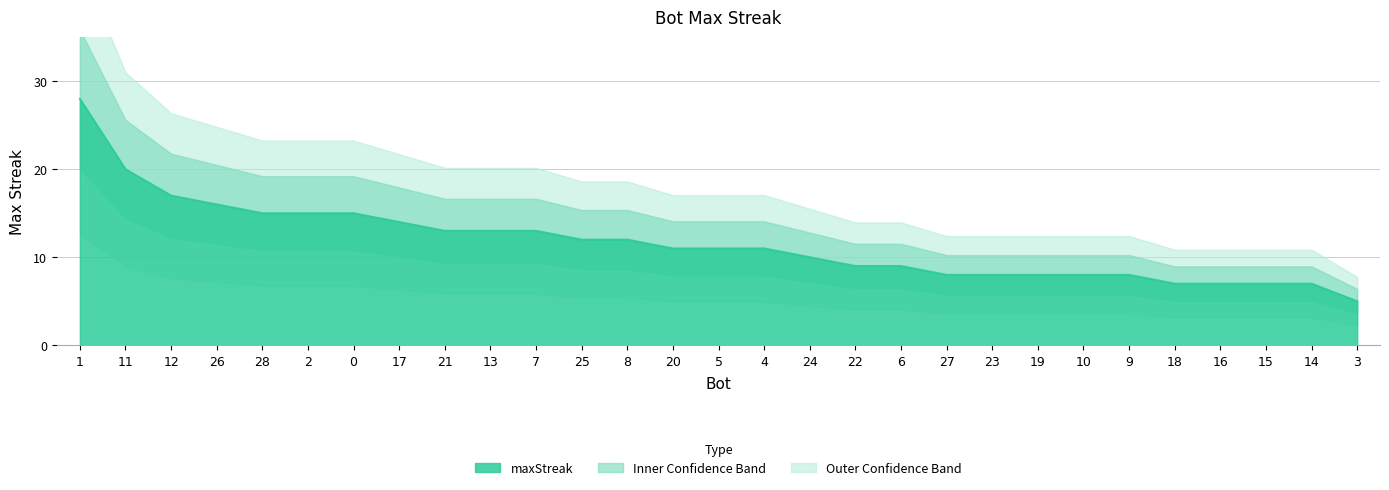

The chart shows a value of 13 at 21. True or false?

True